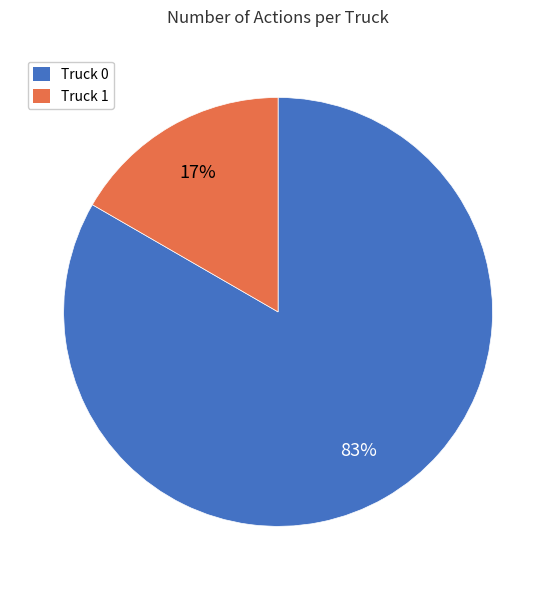

To the nearest percent, what is the average slice percentage?

50%